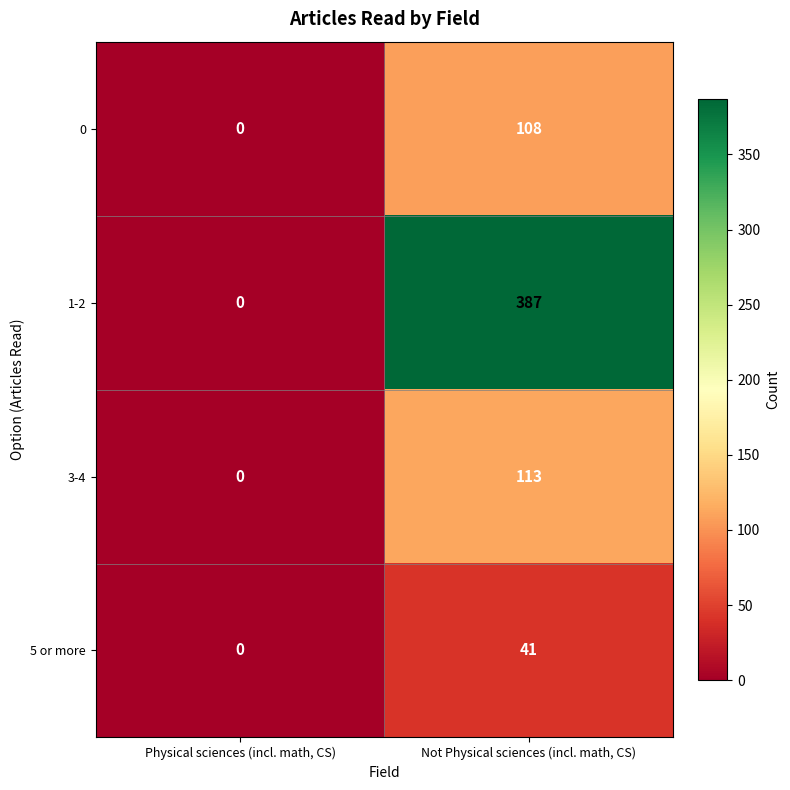

Which series has the largest range (max minus min)?

1-2